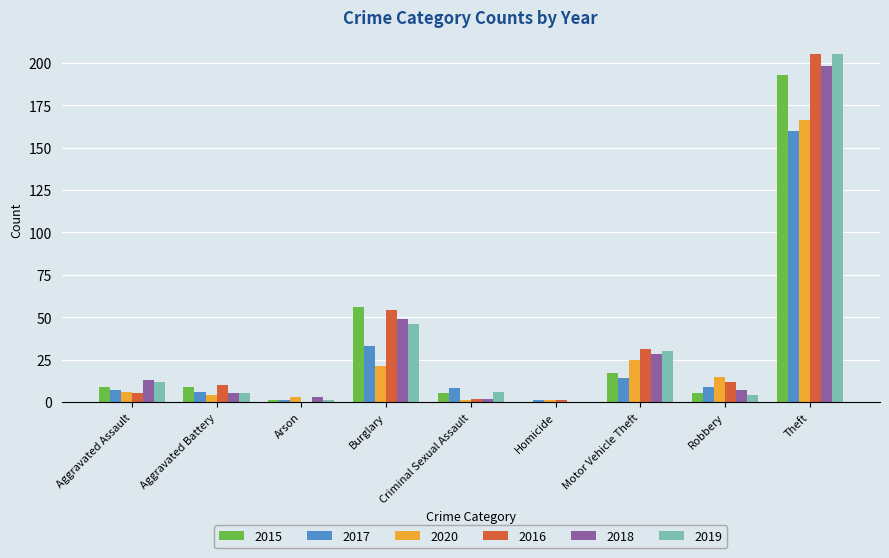

What is the total value across all series at Motor Vehicle Theft?

145